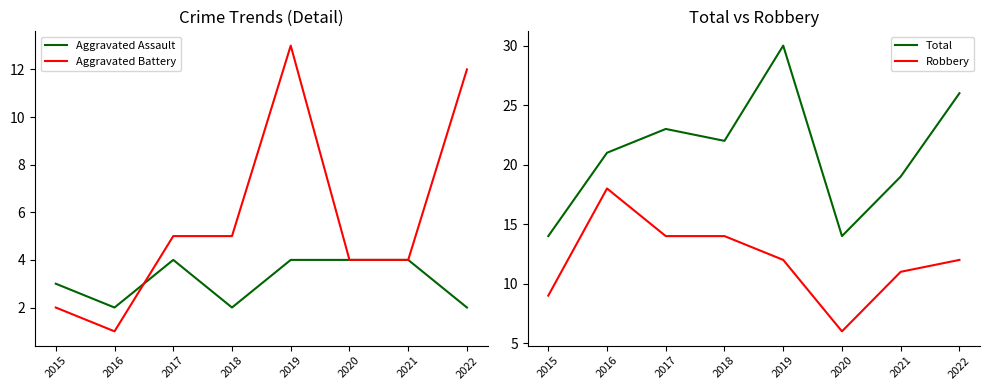

True or false: Aggravated Battery and Robbery intersect in this chart.

True